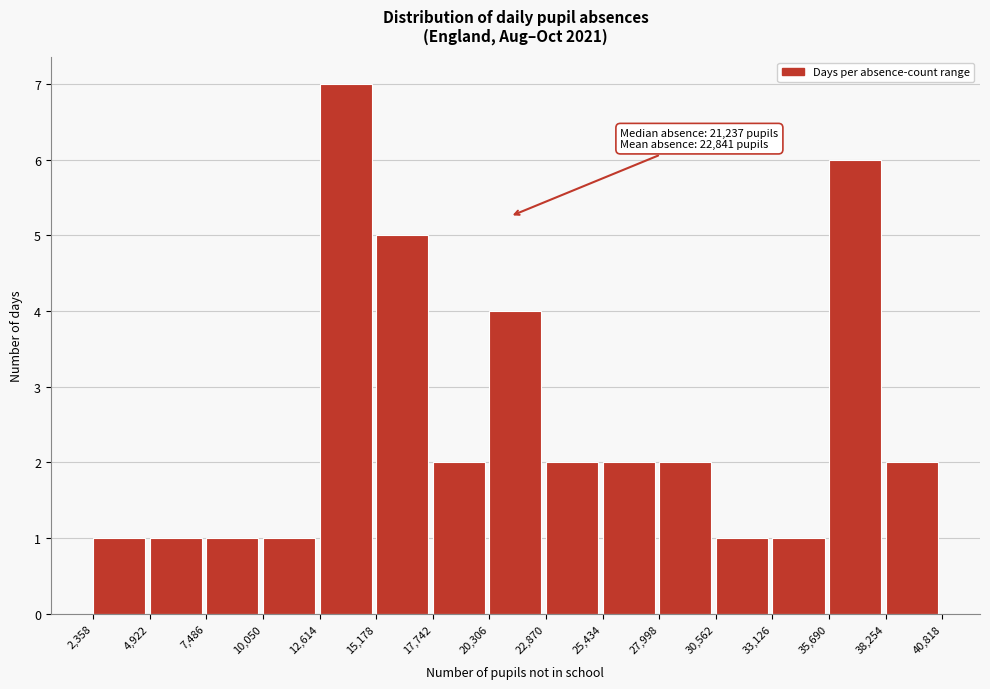

Which range on the x-axis has the tallest bar?

12,614 to 15,178